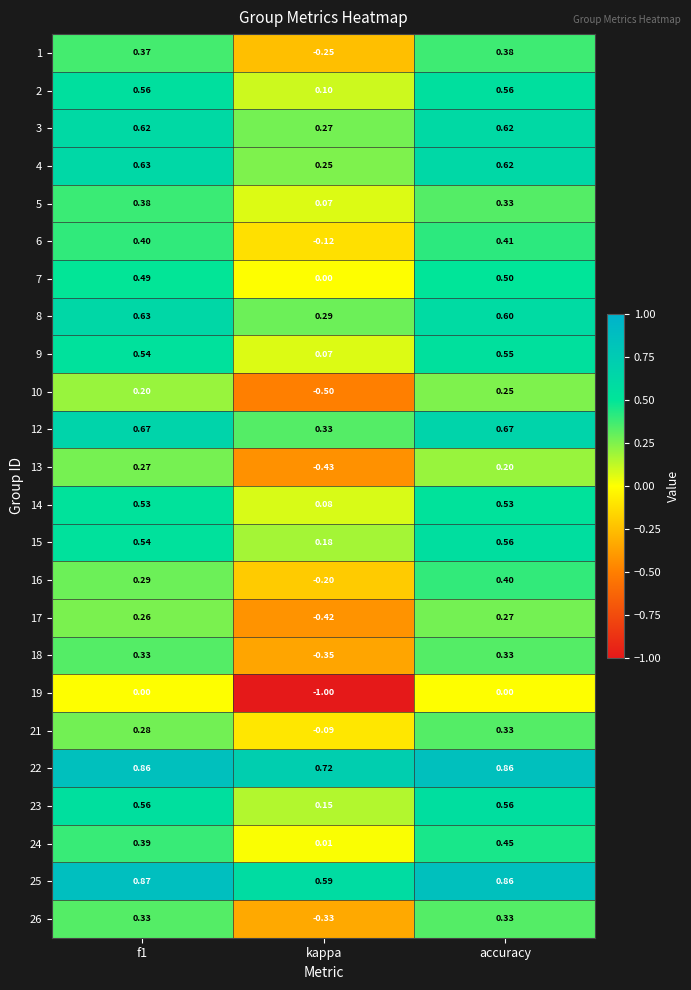

Where is 16 nearest to the value 0?

kappa